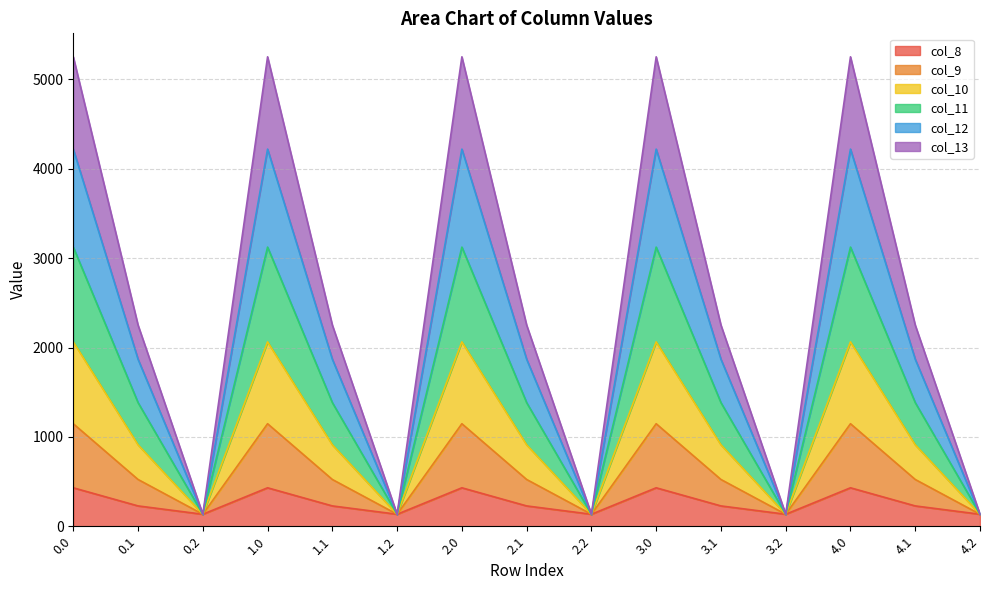

What is the maximum value for col_8?

430.3